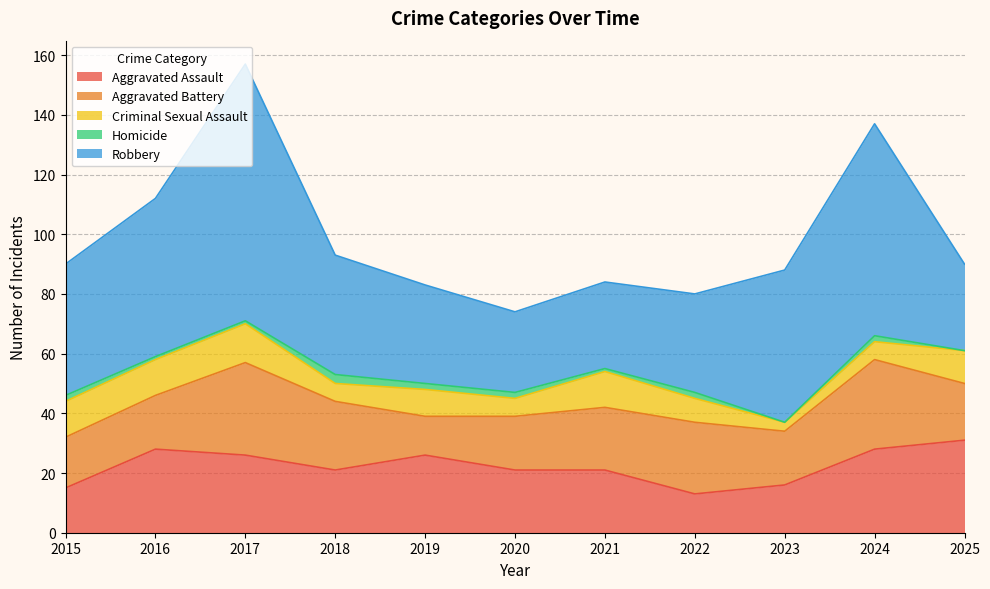

True or false: Aggravated Assault and Criminal Sexual Assault cross at least once.

False